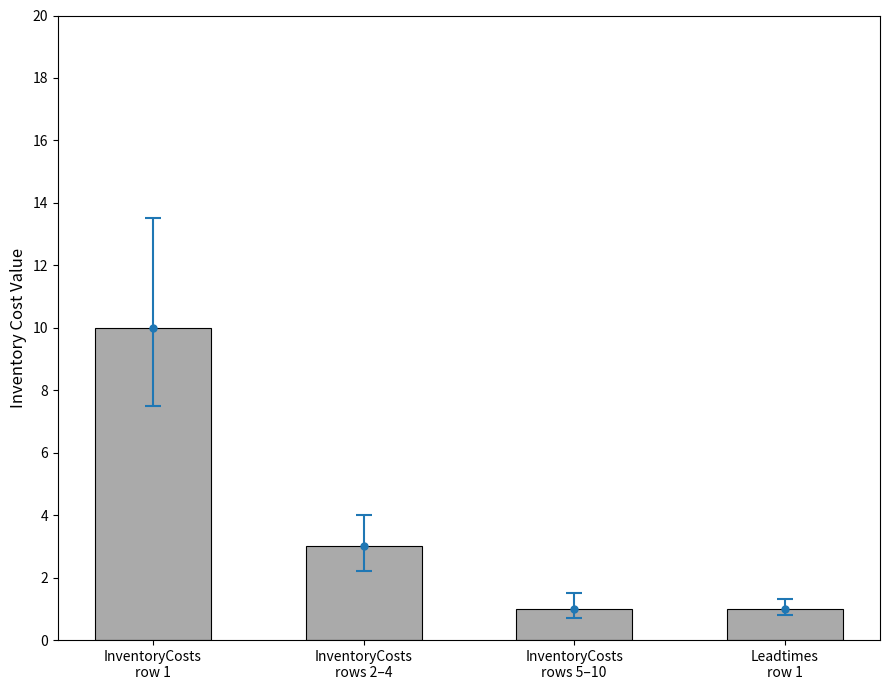

What is the sum of the values at InventoryCosts
row 1 and Leadtimes
row 1?

11